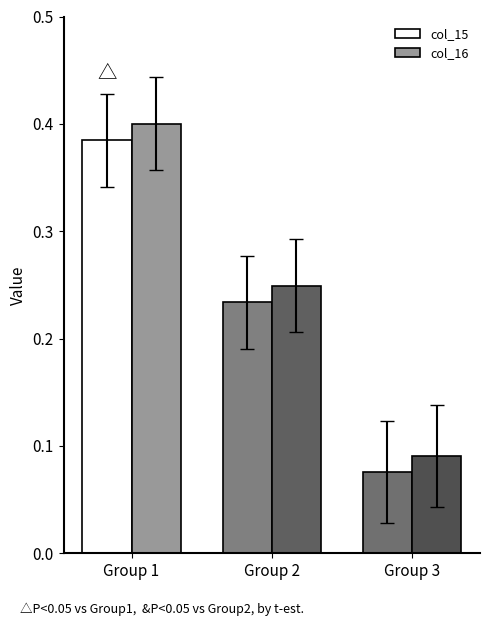

Which category has the lowest value across all series?

Group 3